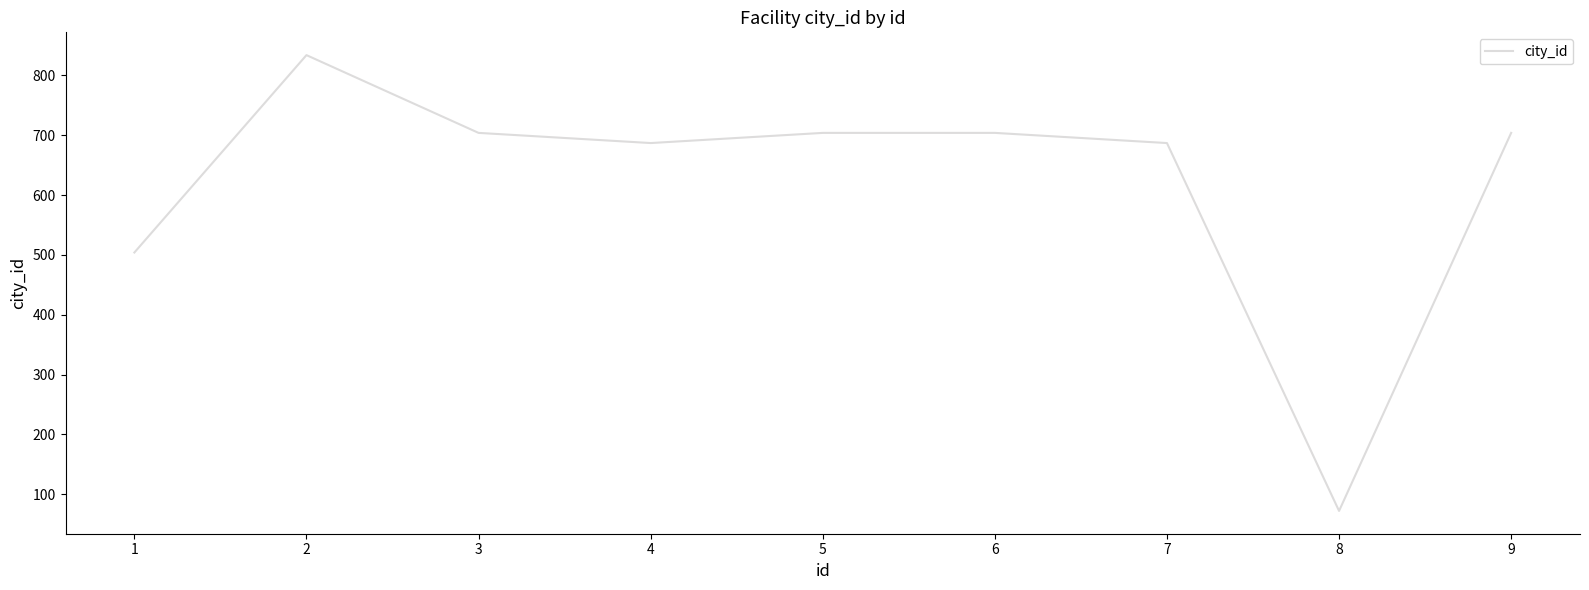

True or false: the data has more than 2 interior local peaks.

False